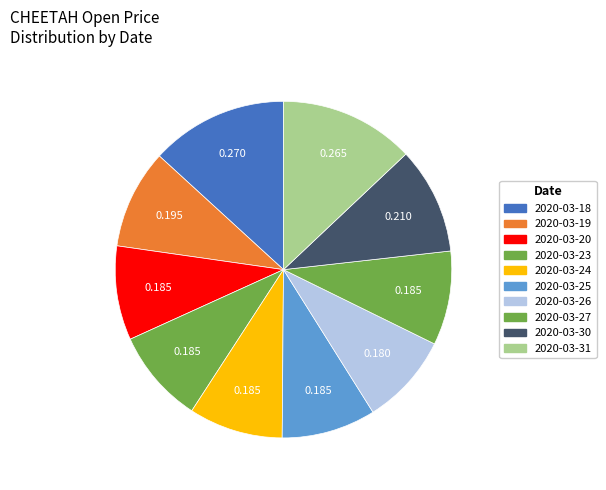

Count the number of slices in the pie.

10